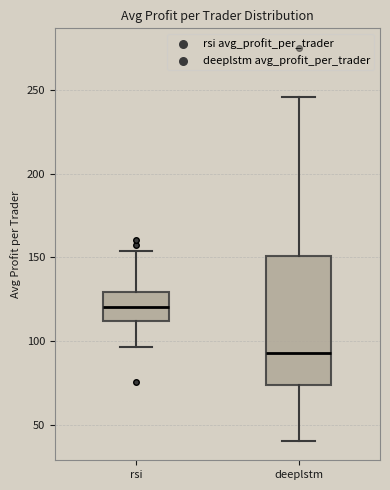

Reading left to right, read every box against the y-axis: the position of its median line, the range the box covers, and the ends of its whiskers. The values are not printed on the chart, so give them approximately, as read against the axis.

rsi: median 120, box 110 to 130, whiskers 95 to 155
deeplstm: median 95, box 75 to 150, whiskers 40 to 245